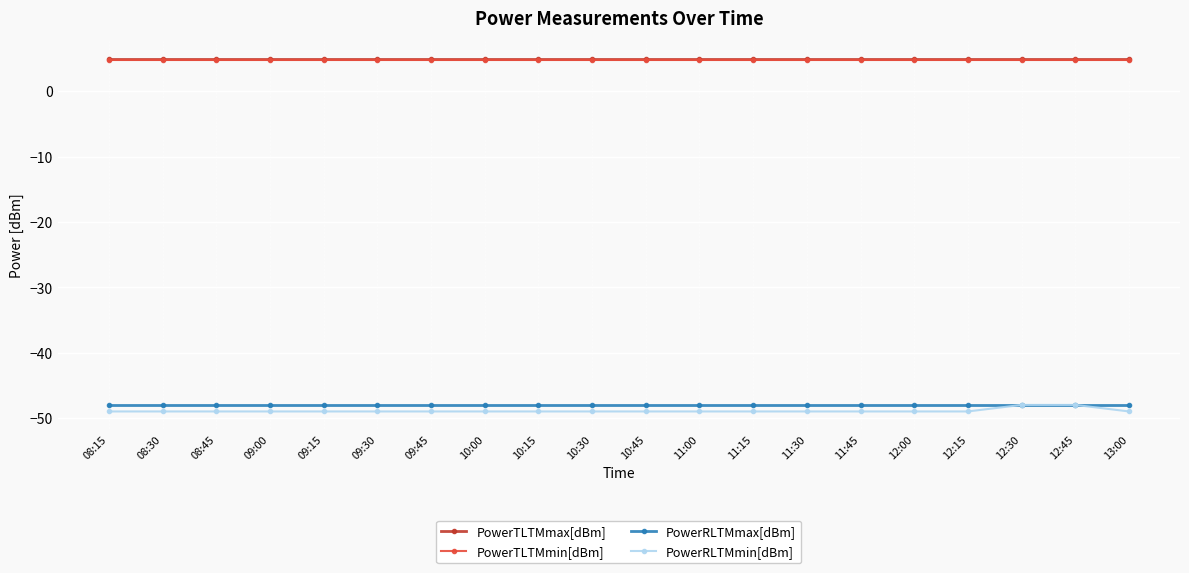

What is the highest value of the PowerRLTMmin[dBm] series?

-48.0